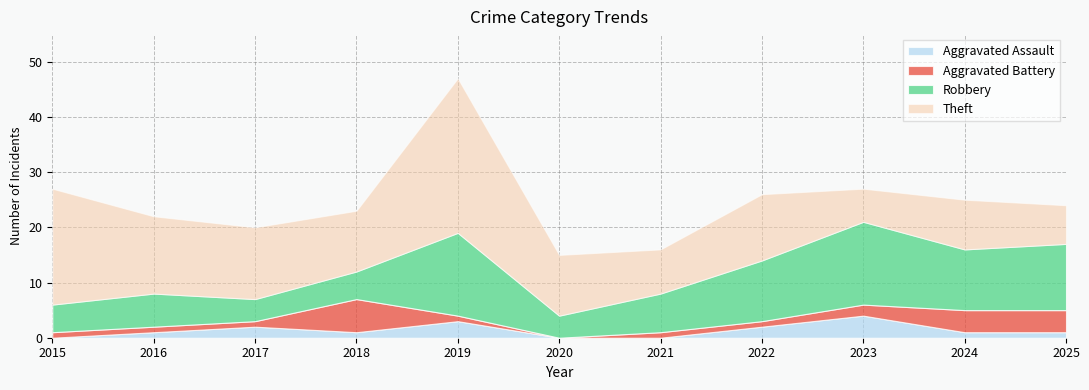

True or false: Robbery has a value of 2 at 2020.

False